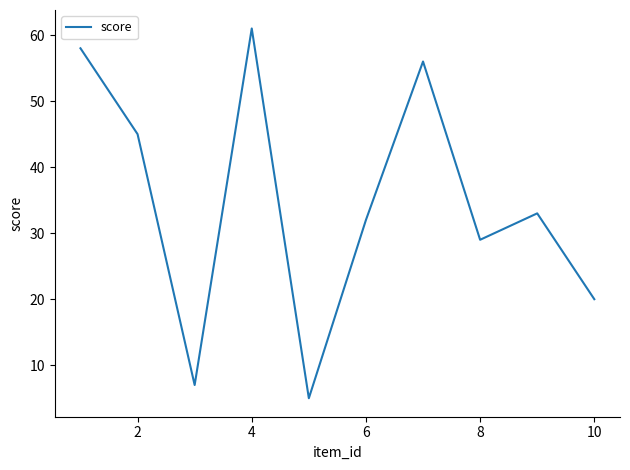

What is the greatest value displayed?

61